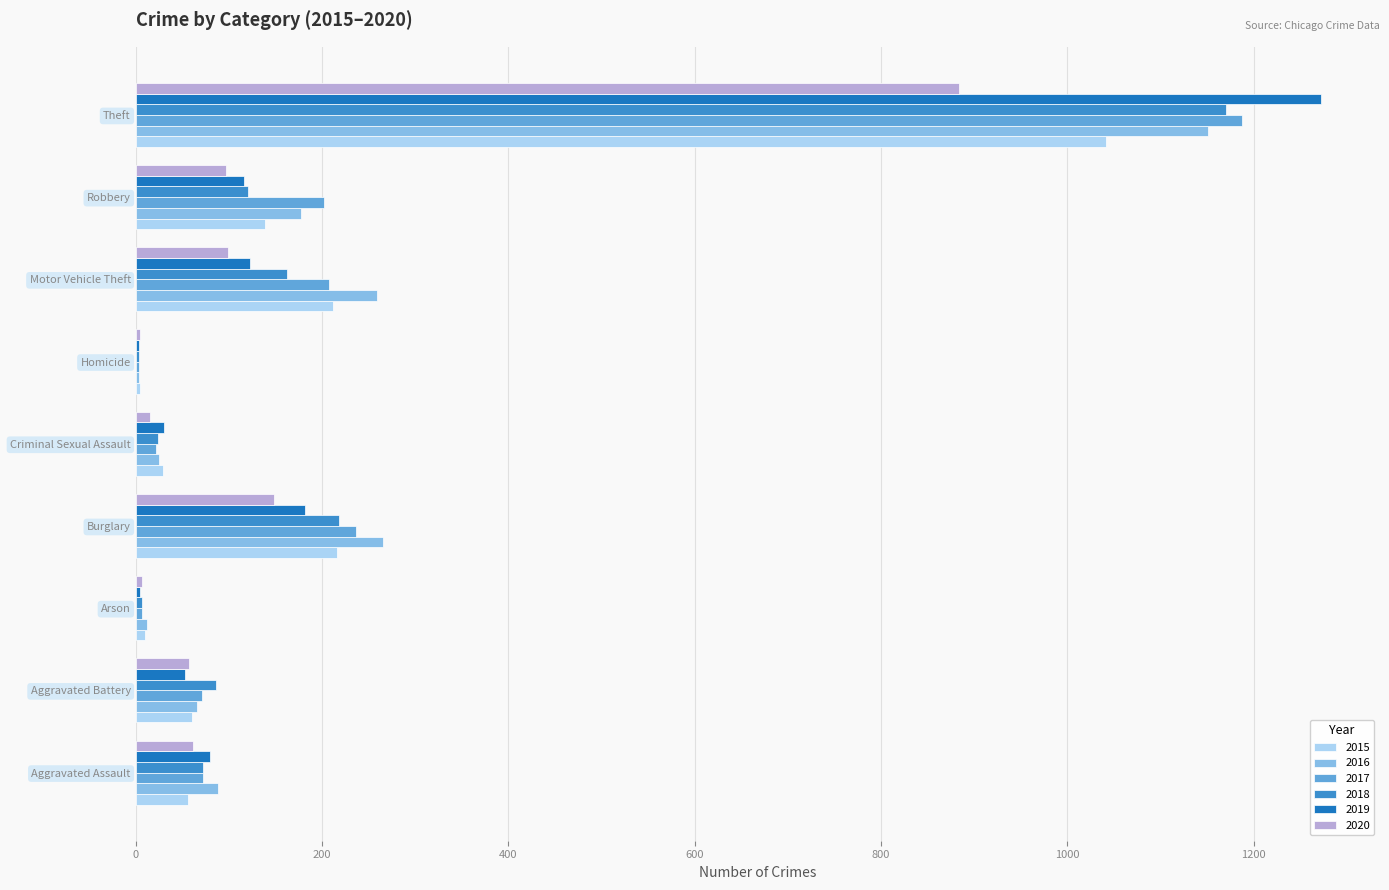

Count the number of categories in the chart.

9